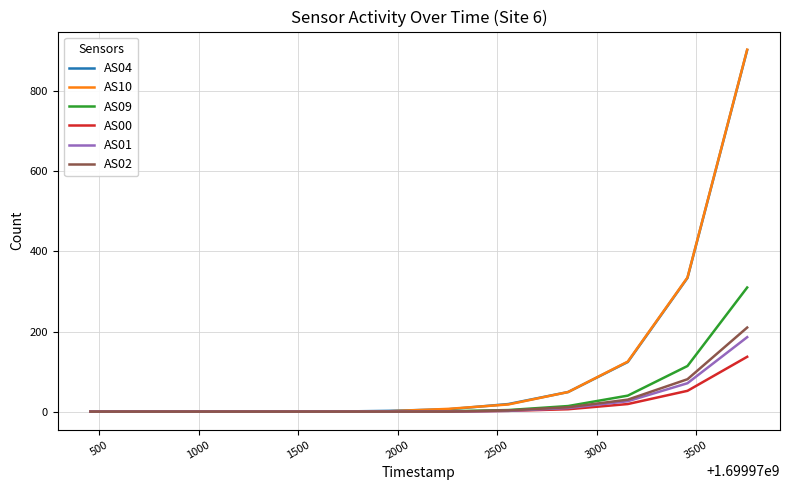

What is the maximum value shown in the chart?

904